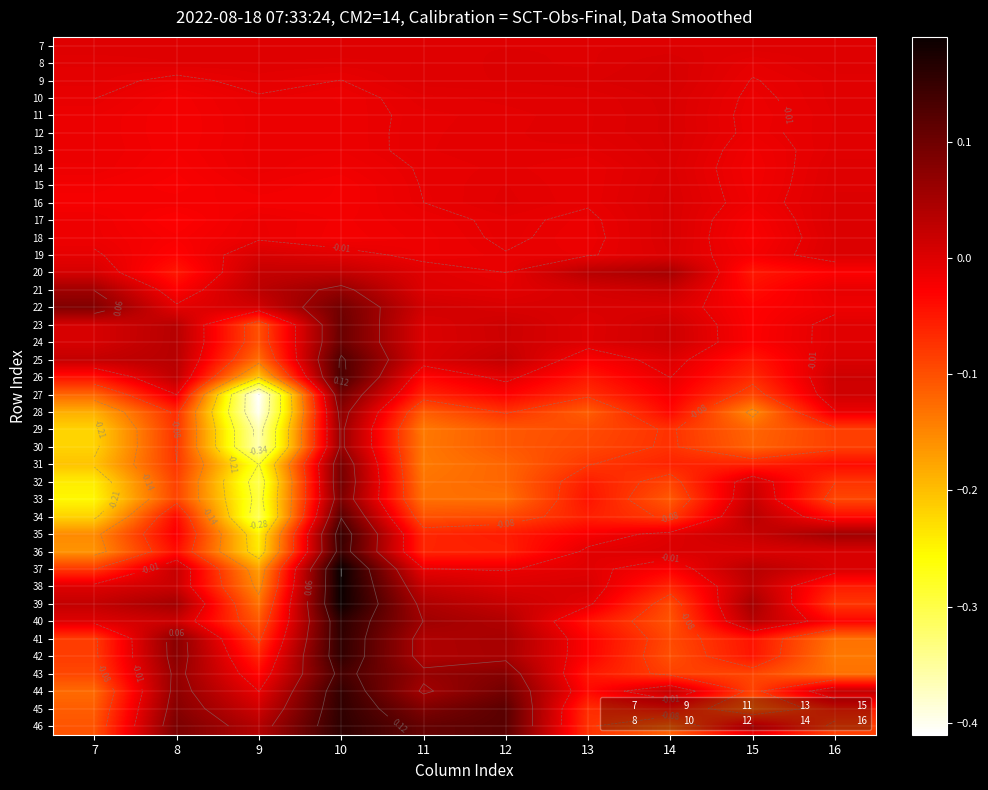

What is the smallest value displayed?

-0.4